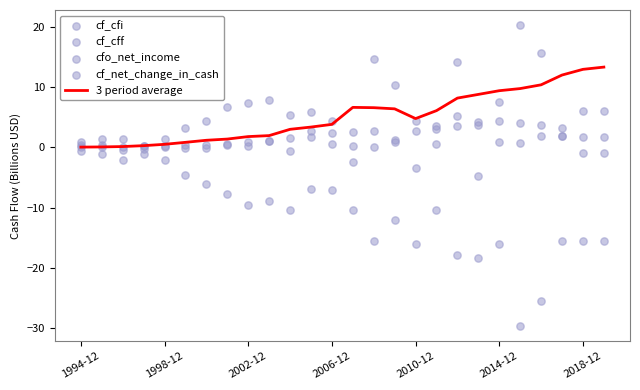

Which series contains the lowest Y value?

cf_cfi